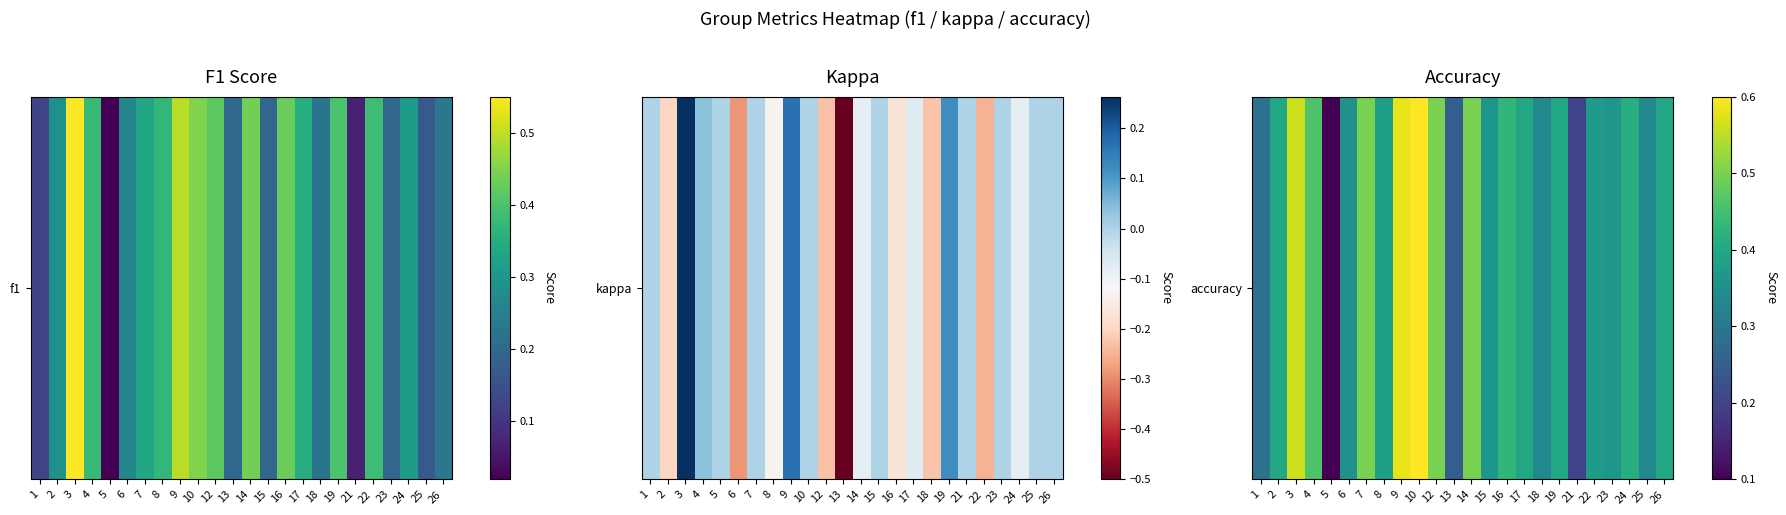

At which label is the value closest to 0?

5